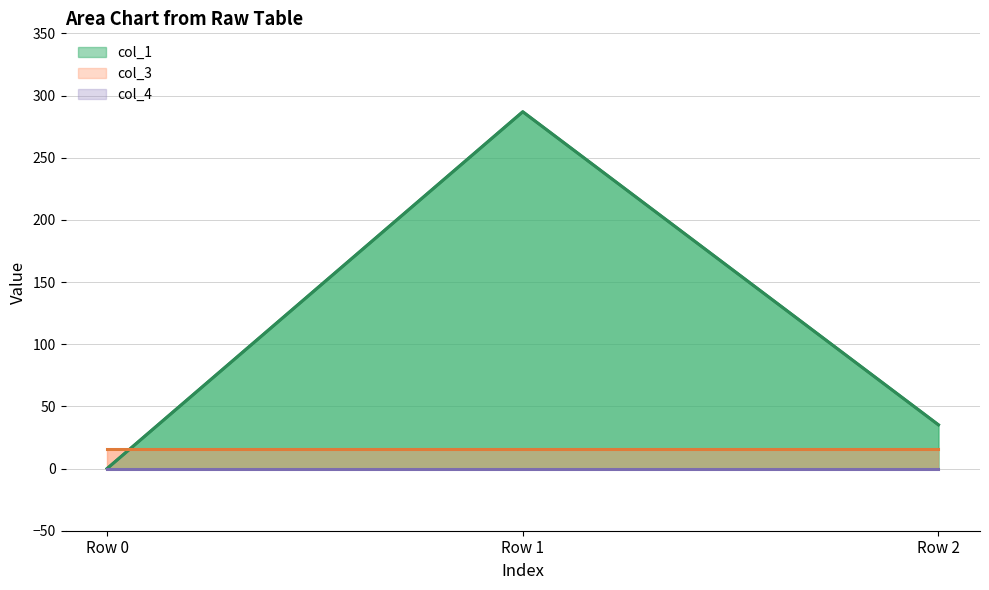

At which label does col_1 reach its minimum?

Row 0